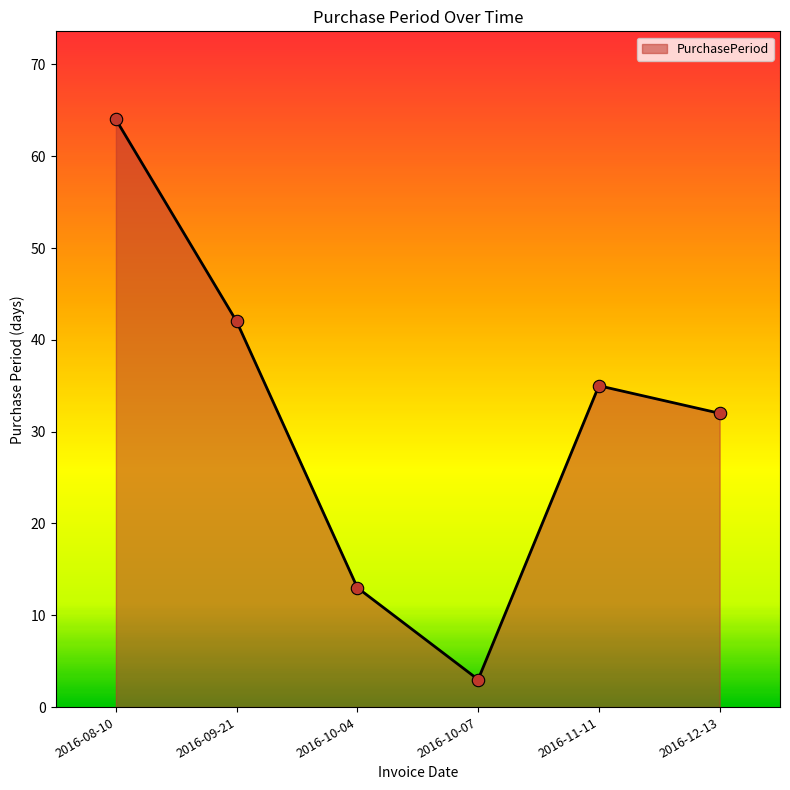

What is the change in value from 2016-10-07 to 2016-11-11?

+32